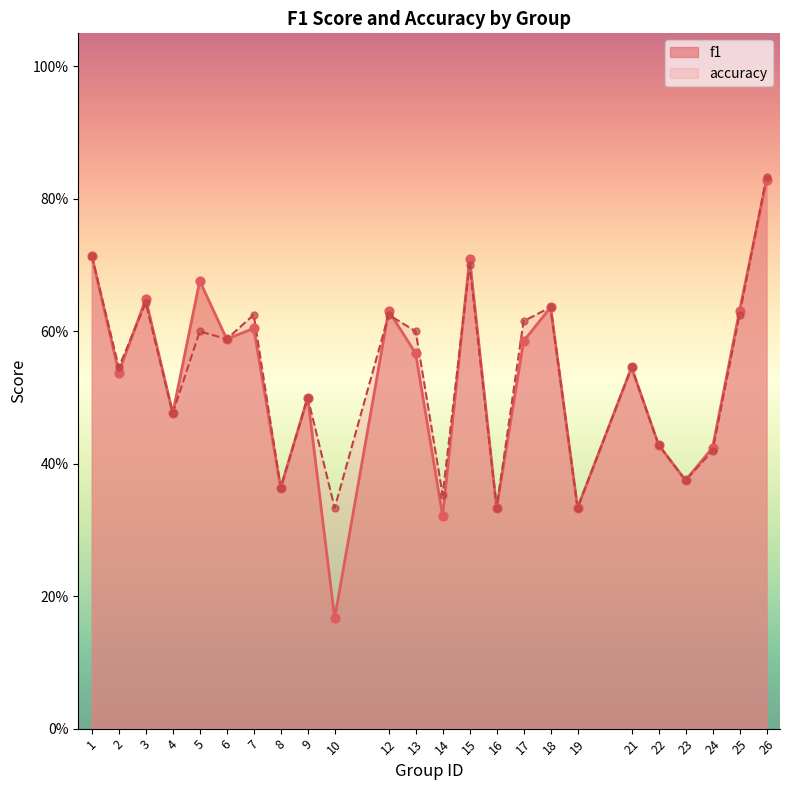

At which category is the sum across all series the highest?

26